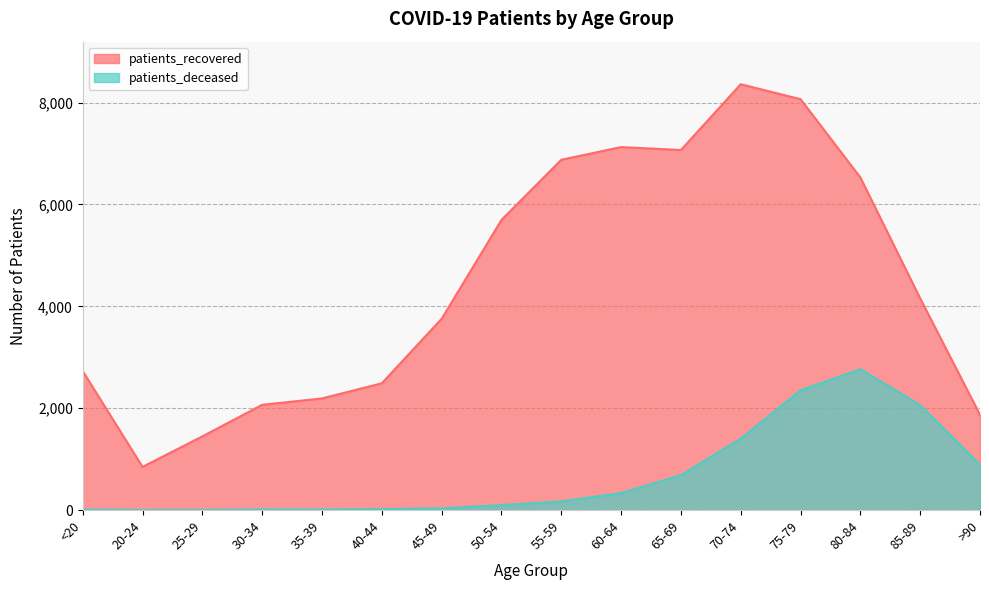

Reading left to right, list all the values displayed in this chart.

patients_recovered: 2730	848	1447	2067	2192	2490	3756	5696	6878	7127	7070	8361	8068	6531	4156	1871
patients_deceased: 10	3	3	13	12	19	33	98	170	333	685	1401	2351	2765	2061	891